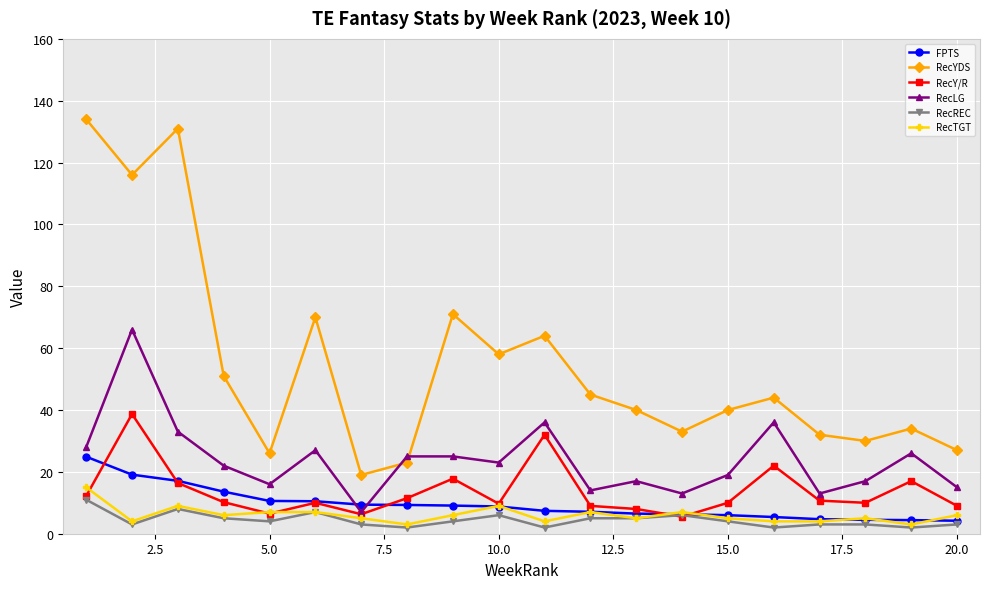

True or false: RecYDS and RecREC cross at least once.

False